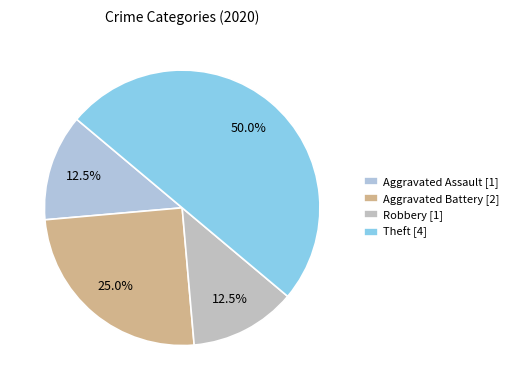

To the nearest percent, what is the average slice percentage?

25%